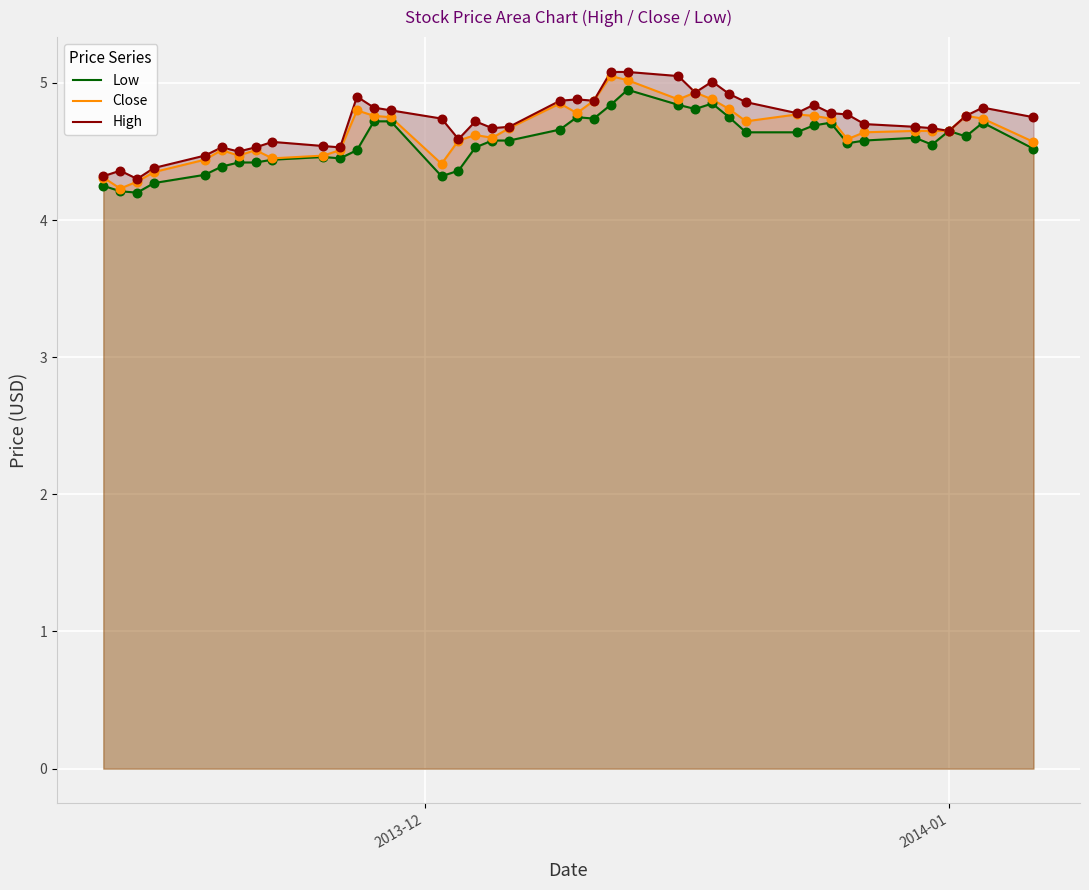

Which series contains the highest Y value?

High